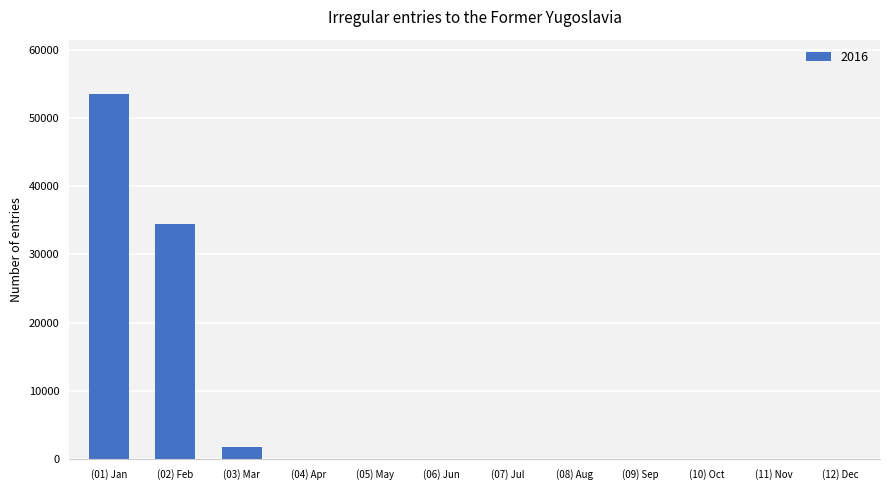

True or false: the data shows 1783 at (03) Mar.

True